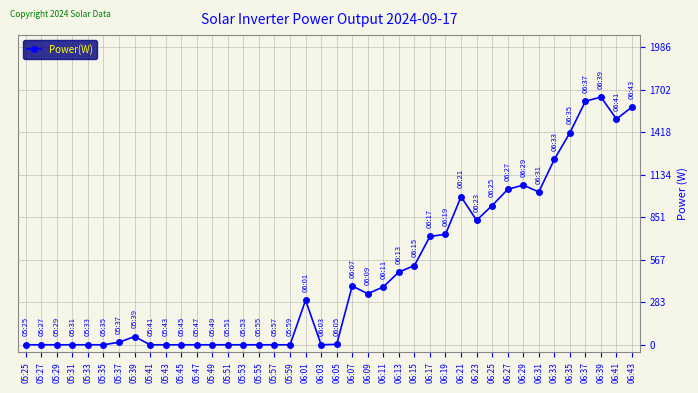

How many data points does each series have?

40